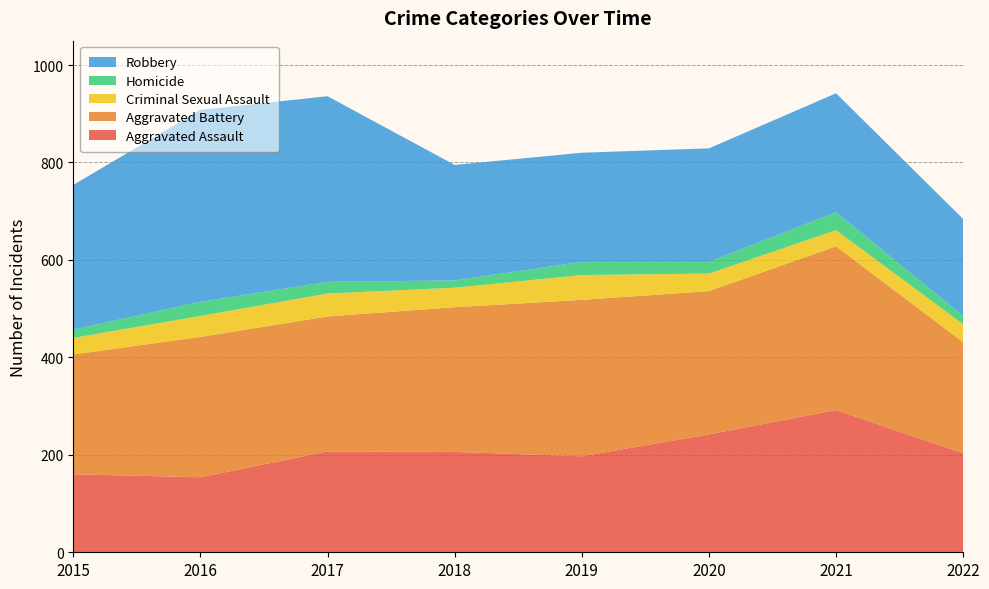

Reading left to right, list all the values displayed in this chart.

Aggravated Assault: 2015=160	2016=154	2017=207	2018=206	2019=197	2020=242	2021=292	2022=203
Aggravated Battery: 2015=246	2016=288	2017=277	2018=297	2019=321	2020=294	2021=336	2022=228
Criminal Sexual Assault: 2015=34	2016=43	2017=47	2018=40	2019=51	2020=36	2021=33	2022=37
Homicide: 2015=17	2016=29	2017=24	2018=15	2019=27	2020=24	2021=37	2022=17
Robbery: 2015=297	2016=394	2017=381	2018=237	2019=224	2020=233	2021=244	2022=199